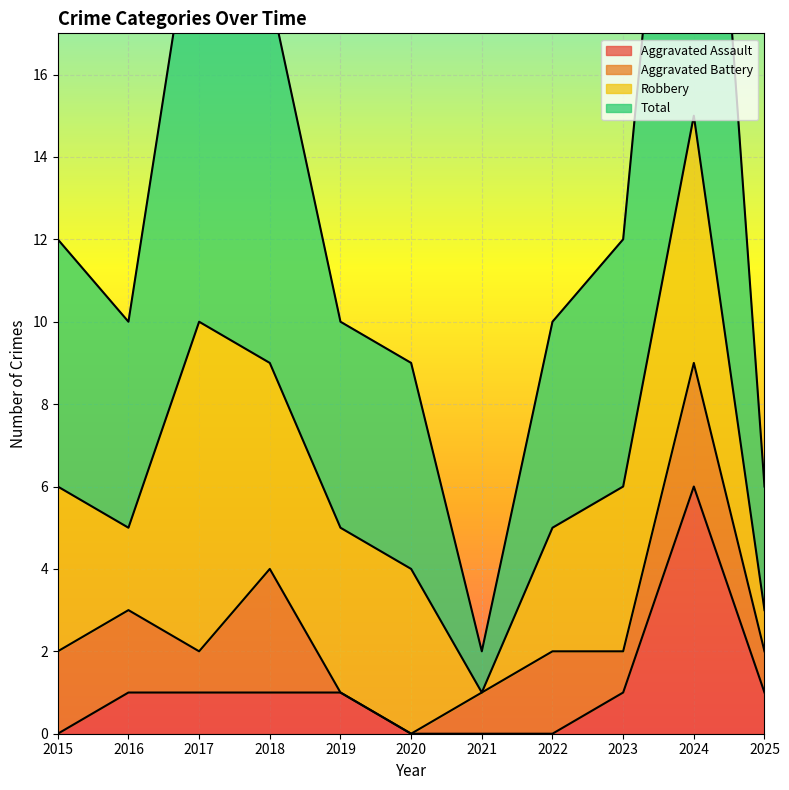

True or false: Aggravated Assault and Total intersect in this chart.

False